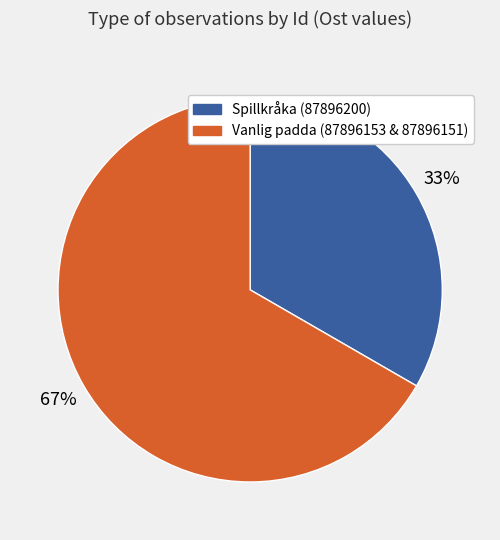

Does any single category account for the majority?

Yes